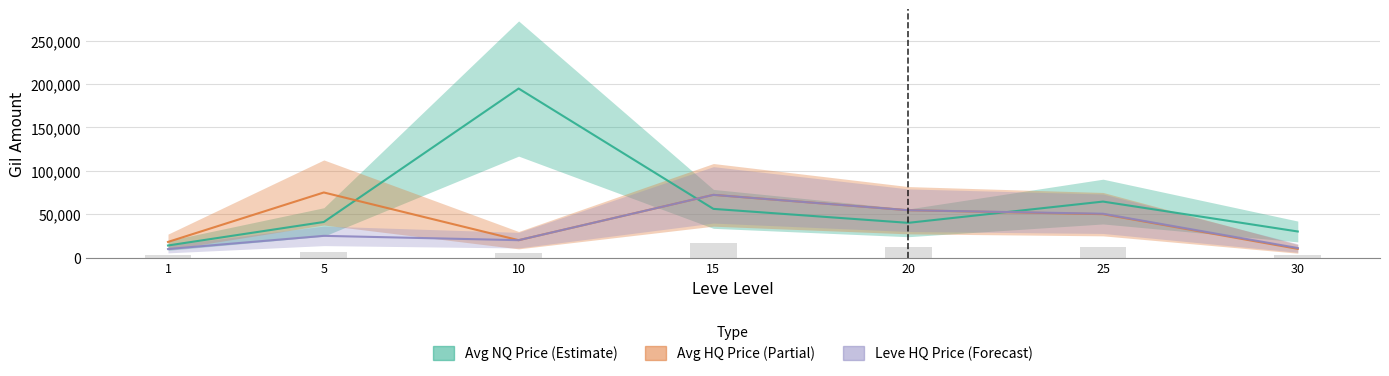

What is the sum of all LevePriceHQ values?

243040.0